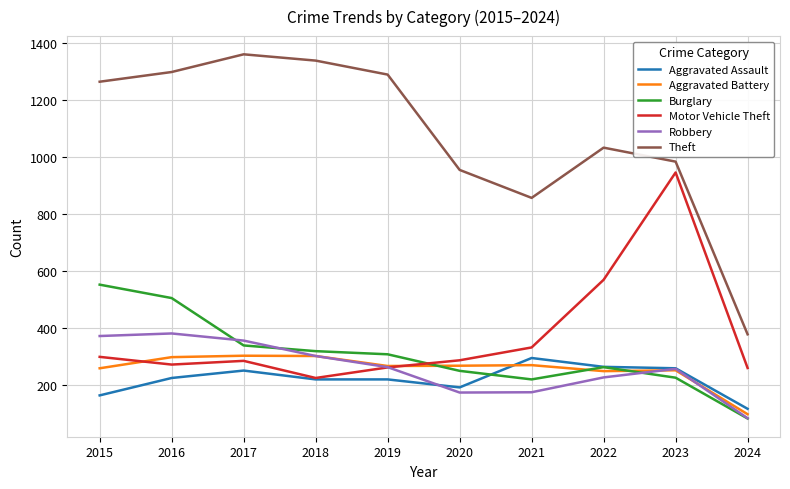

What is the difference between the Theft values at 2020 and 2016?

343